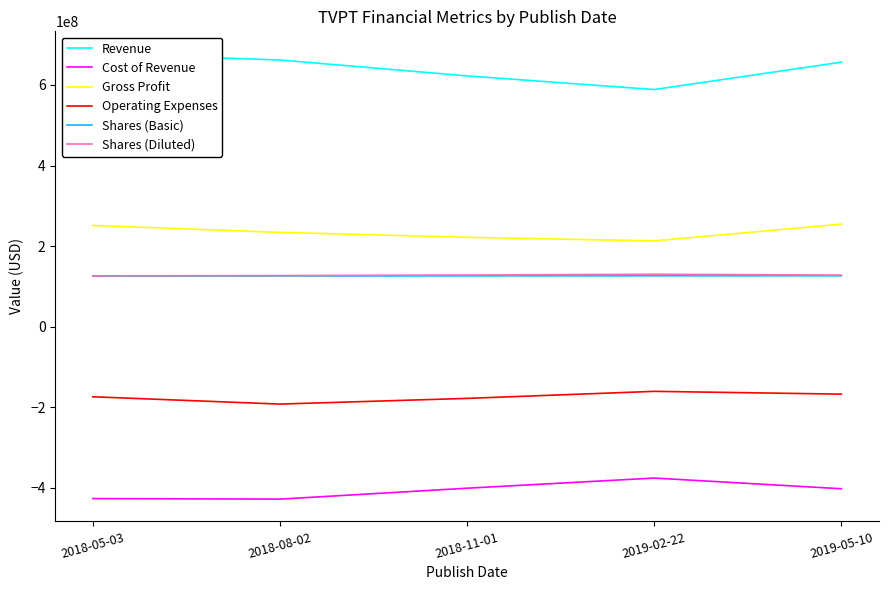

At which label does Gross Profit reach its minimum?

2019-02-22